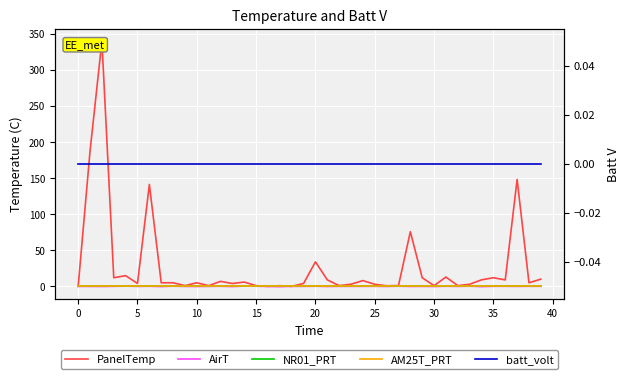

How many lines are shown in the chart?

5